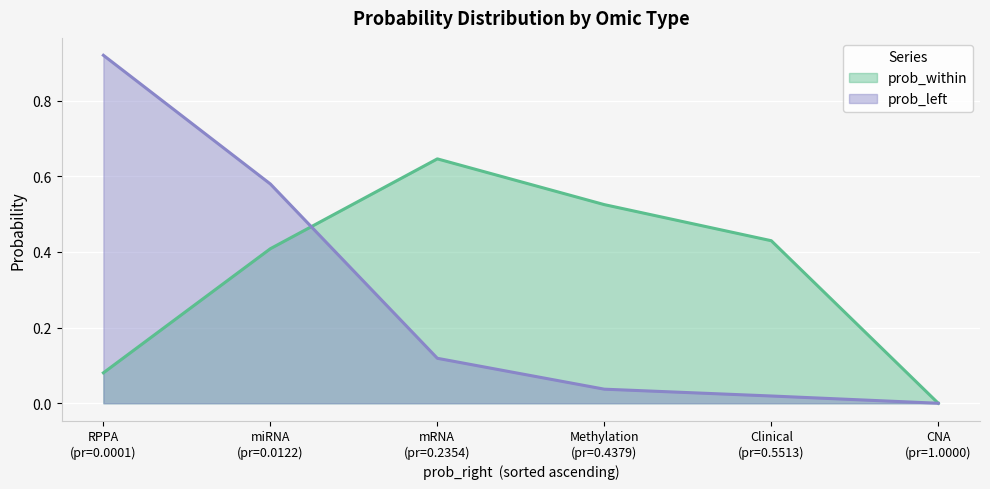

Which series has the largest total across all categories?

prob_within